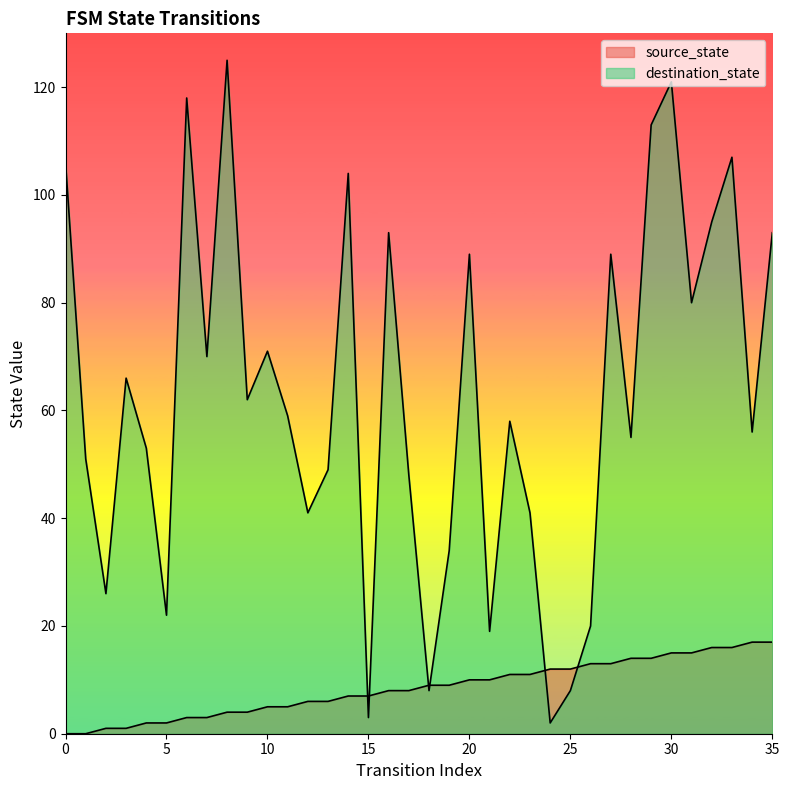

What is the total value across all series at 27?

102